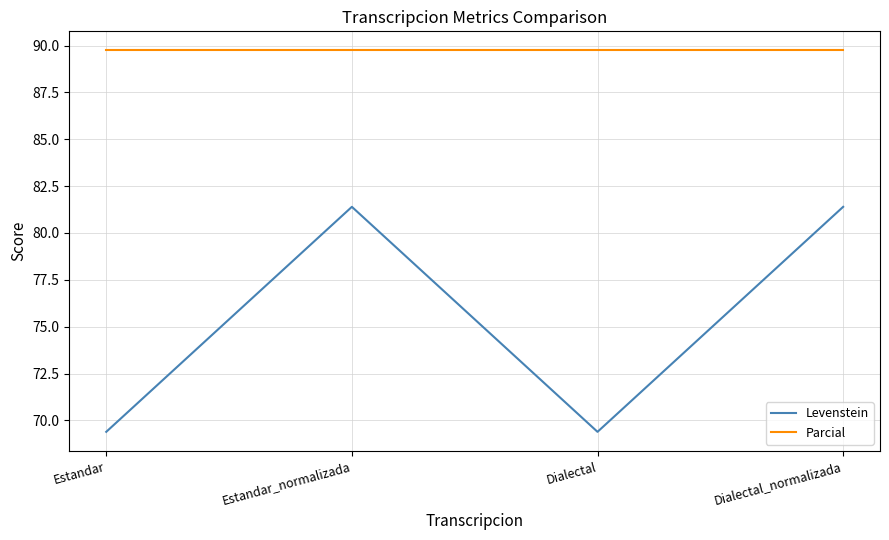

What are all the series names shown in the legend?

Levenstein, Parcial